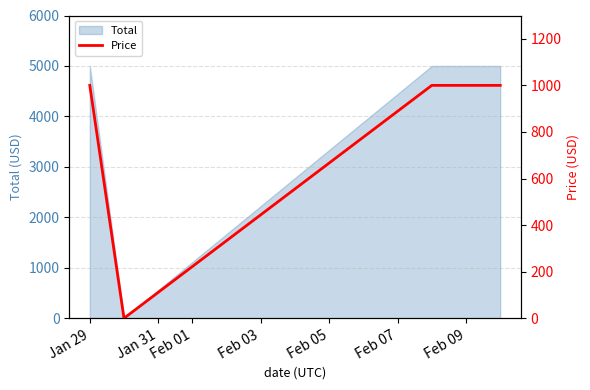

True or false: Total has more than 1 interior local peaks.

False